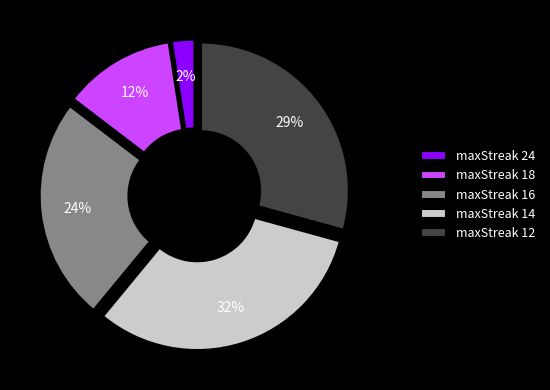

What percentage is NOT represented by maxStreak=18?

87.8%